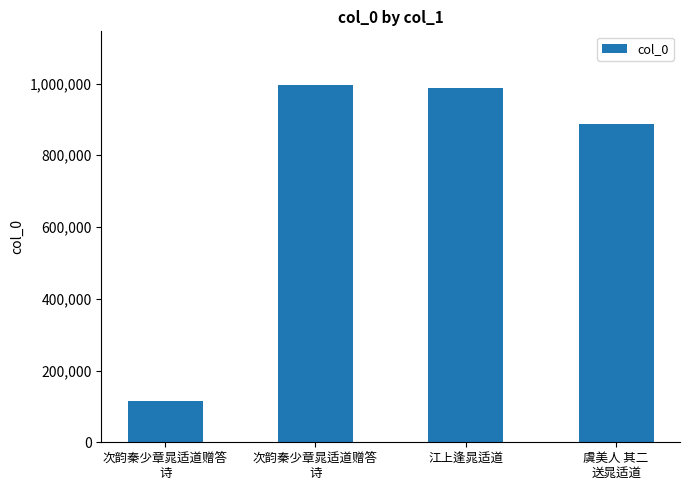

True or false: the data shows 187102 at 次韵秦少章晁适道赠答
诗.

False